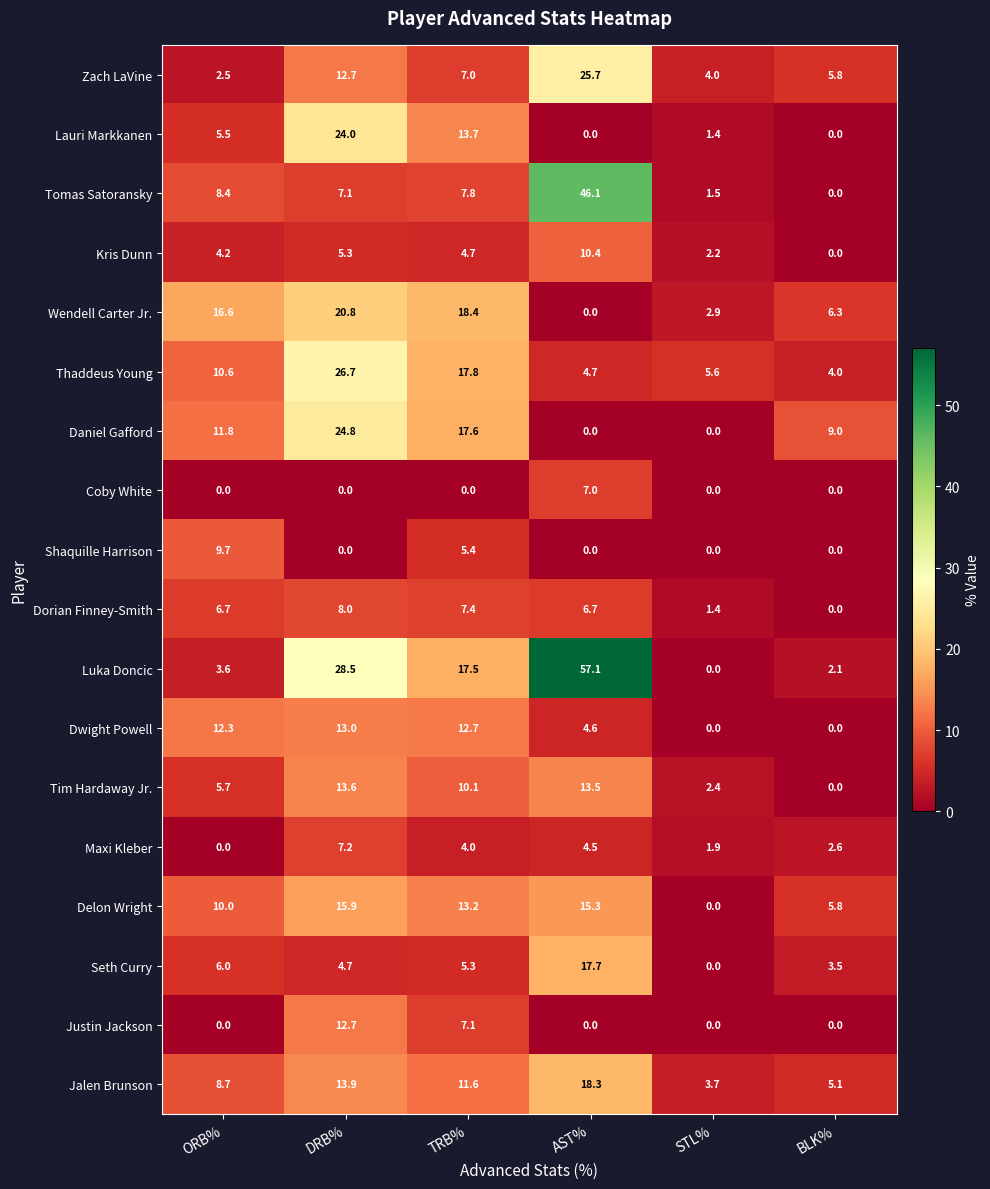

List the labels in order of Tim Hardaway Jr. value, largest first.

DRB%, AST%, TRB%, ORB%, STL%, BLK%